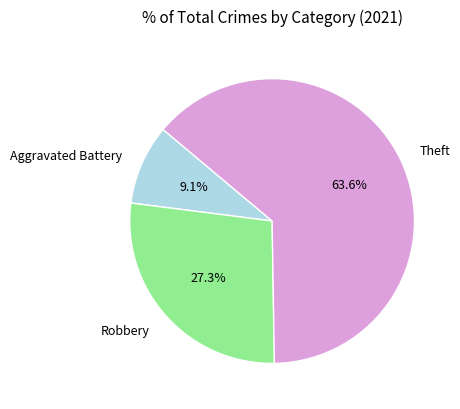

What is the ratio of the value at Robbery to the value at Aggravated Battery?

3.0